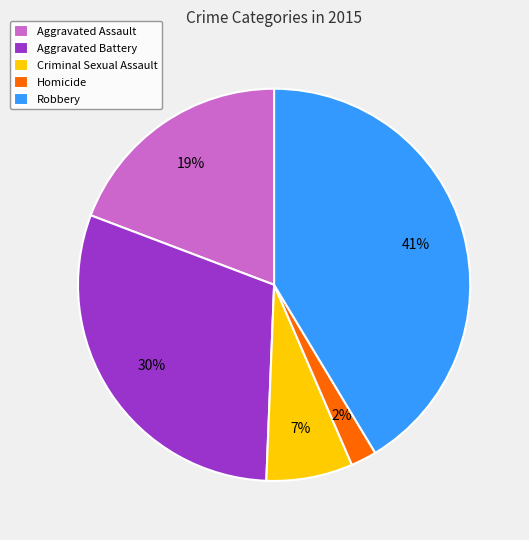

Between Aggravated Battery and Criminal Sexual Assault, which is larger?

Aggravated Battery